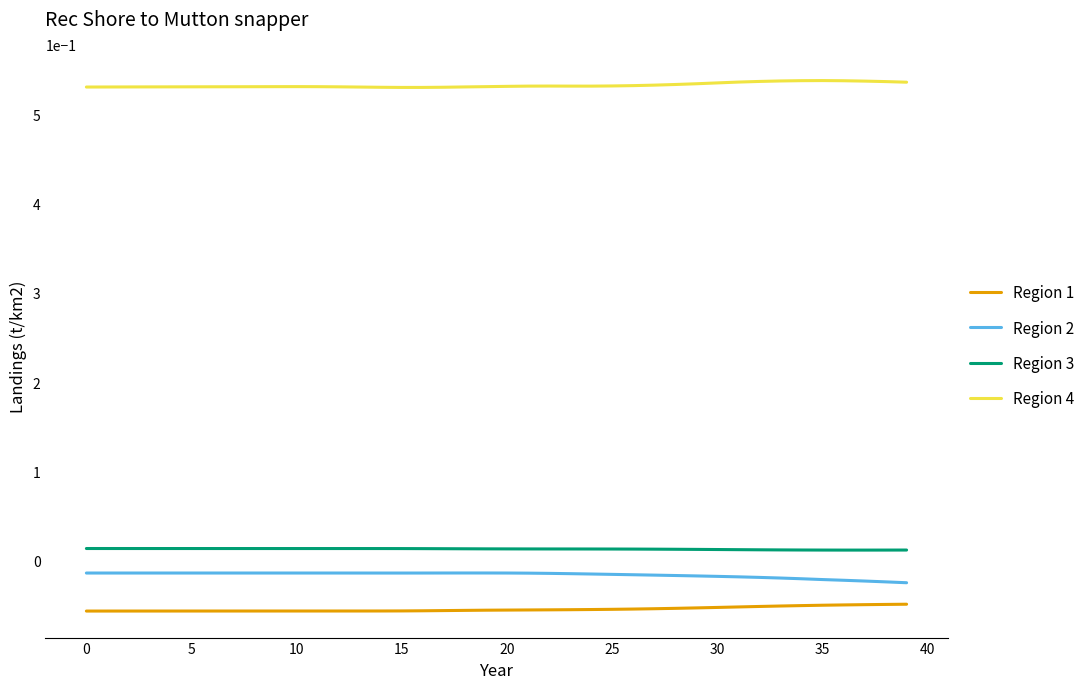

List the series in order of their peak value, highest first.

Region 4, Region 3, Region 2, Region 1